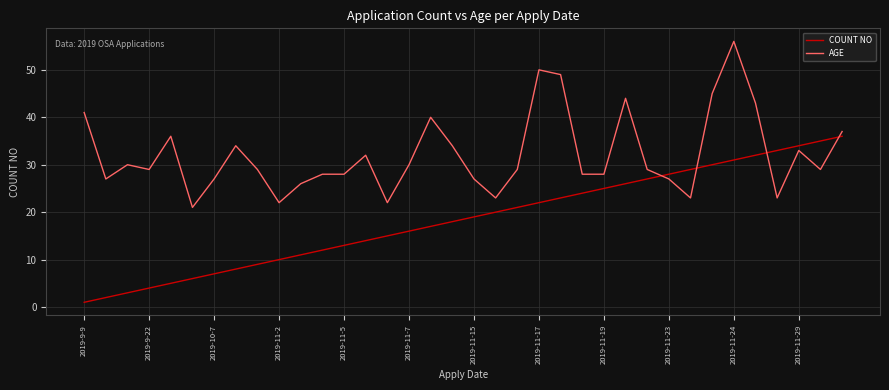

True or false: AGE and COUNT NO cross at least once.

True